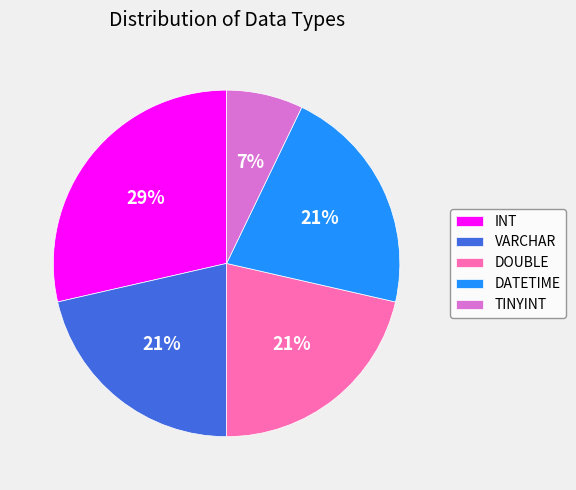

How many slices are in this pie chart?

5